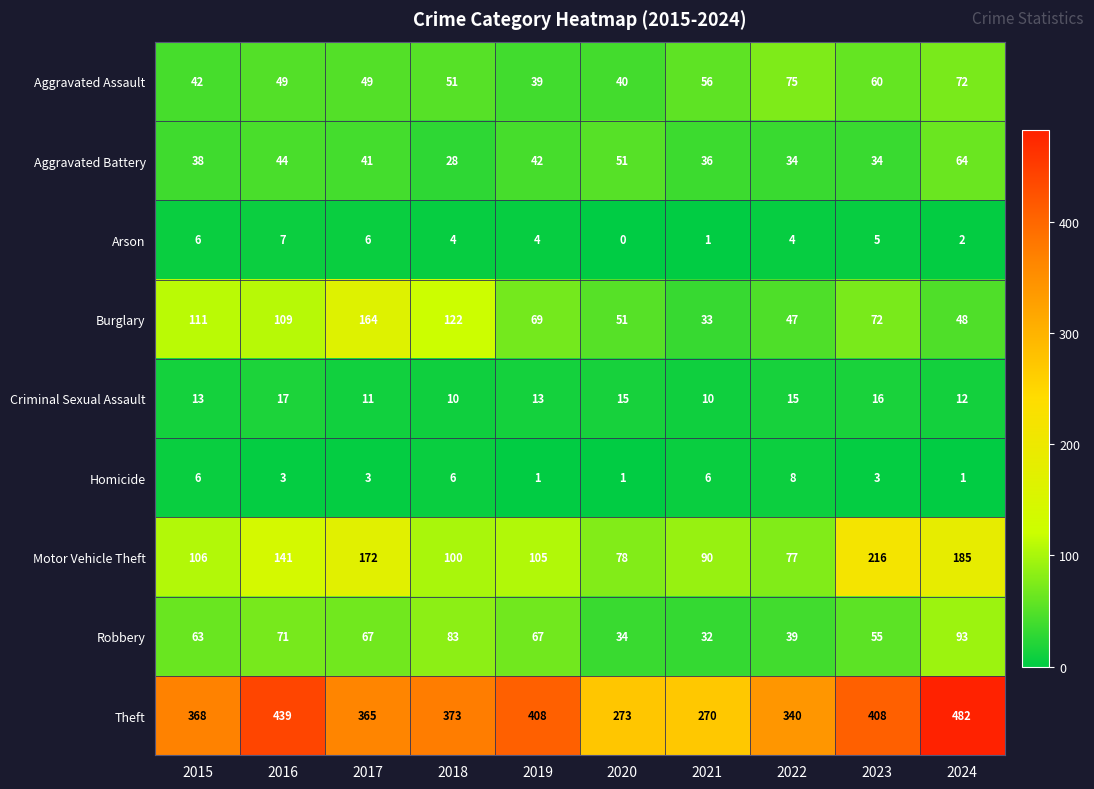

What is the approximate value of Criminal Sexual Assault at 2024?

12